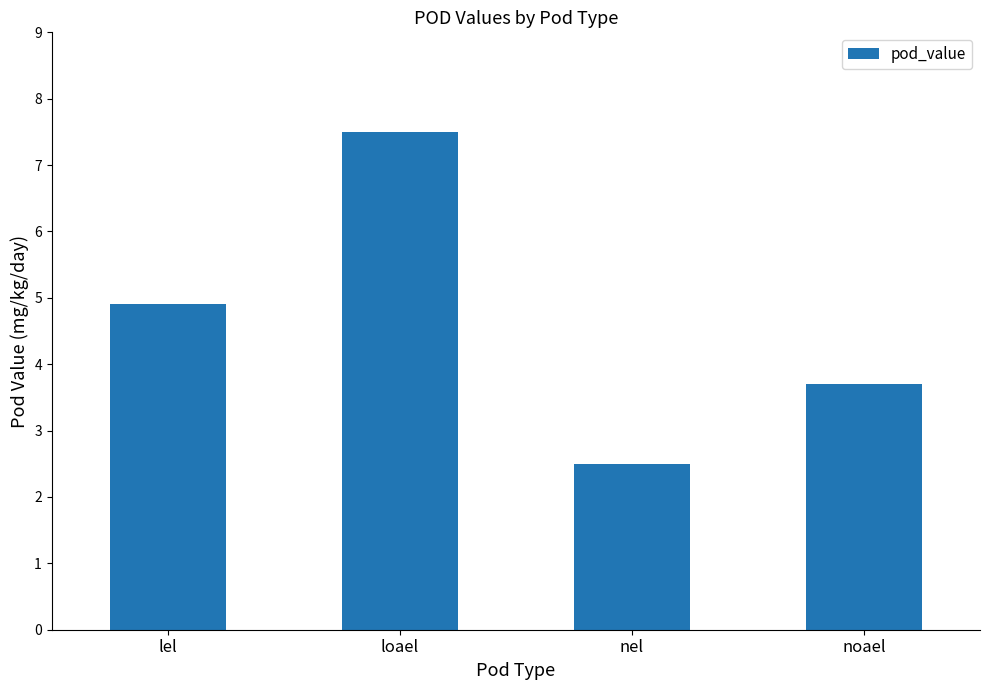

What is the value of the 4th bar from the left?

3.7